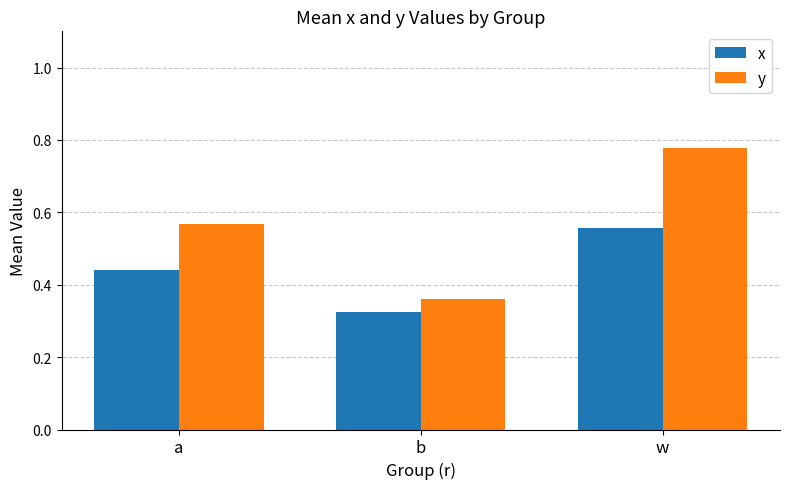

Count the x values in the range 0 to 1.

3